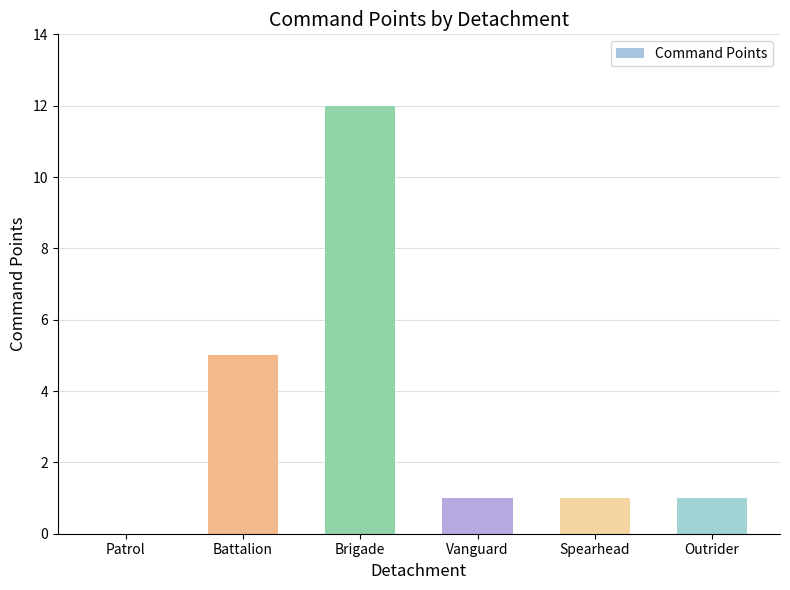

What is the sum of all values?

20